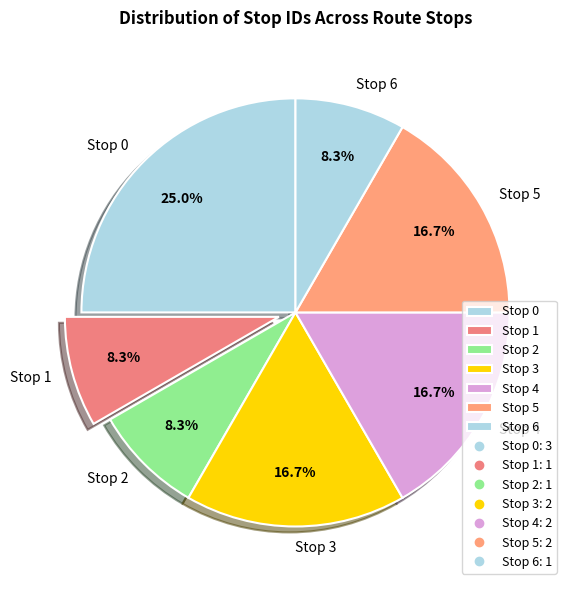

Approximately how many times larger is the value at Stop 4 compared to Stop 6?

2.0